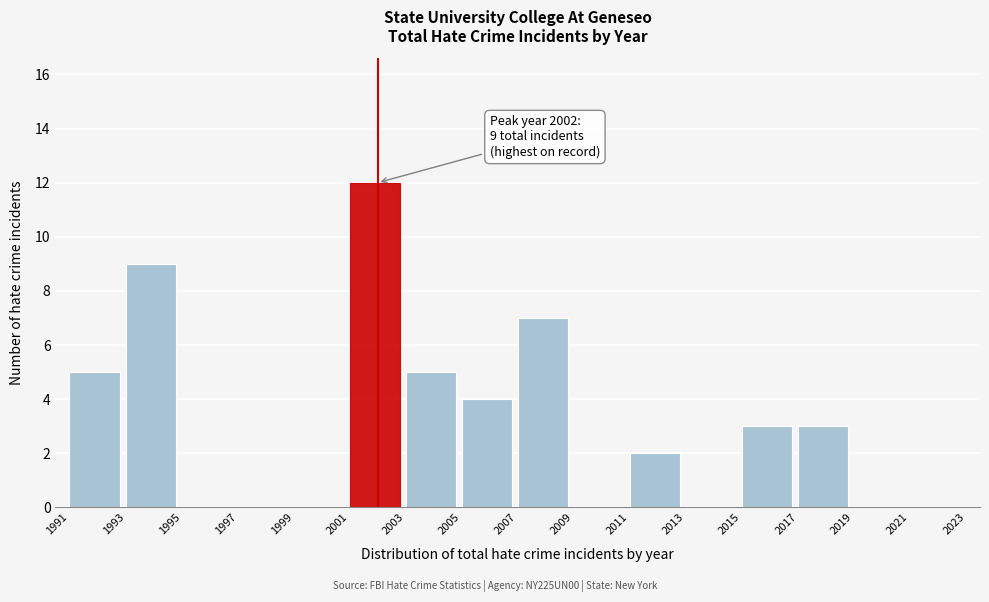

Reading right to left, extract all data points from this chart.

2021=0	2019=0	2017=3	2015=3	2013=0	2011=2	2009=0	2007=7	2005=4	2003=5	2001=12	1999=0	1997=0	1995=0	1993=9	1991=5